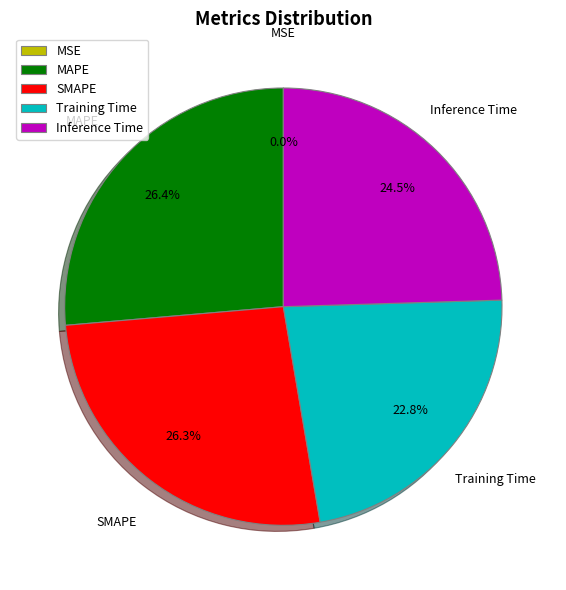

Which has a higher value, SMAPE or Inference Time?

SMAPE